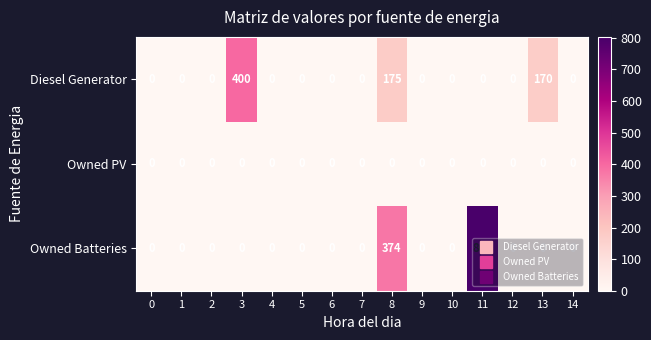

Which series has the widest spread of values?

Owned Batteries